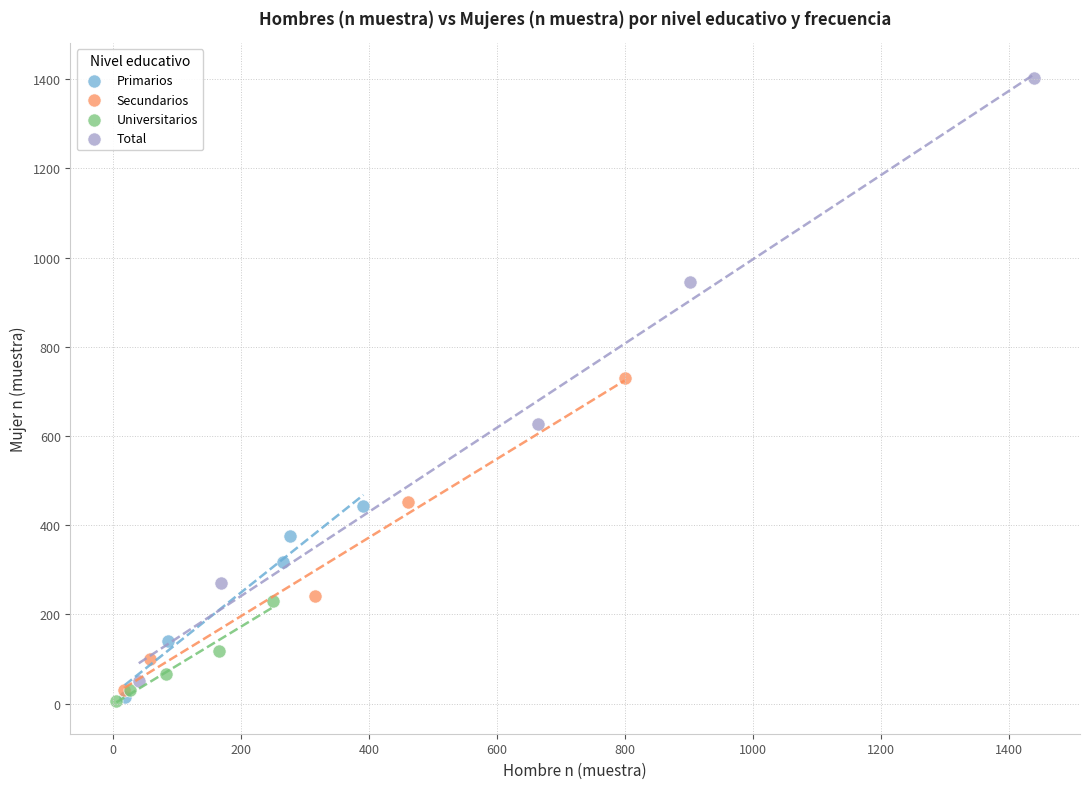

Which series contains the highest Y value?

Total